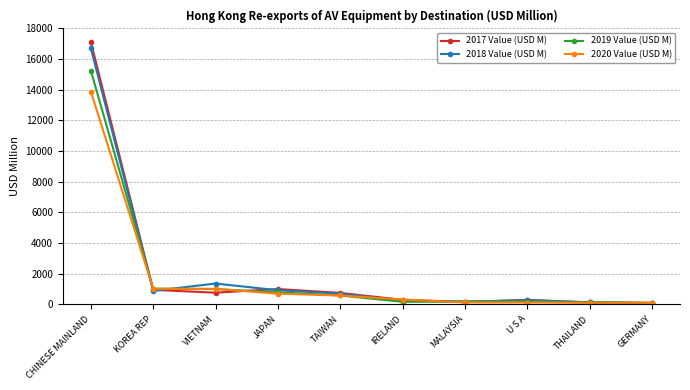

What is the label of the 10th point from the right?

CHINESE MAINLAND